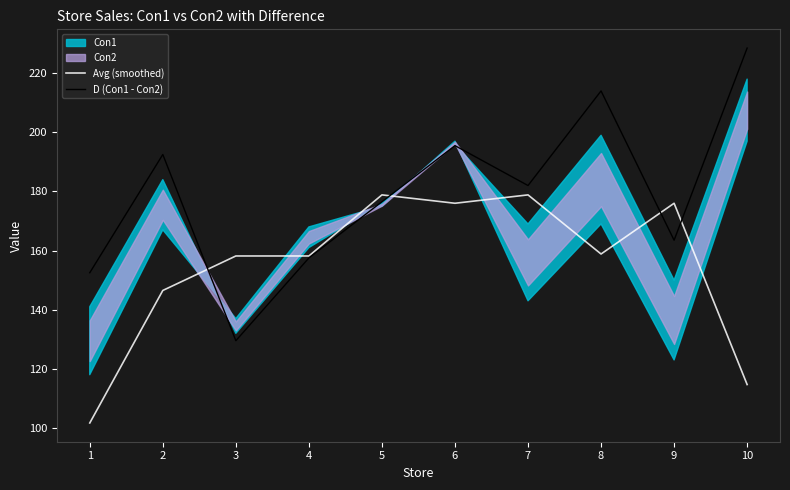

True or false: Avg (smoothed) has a value of 67.6 at 4.

False